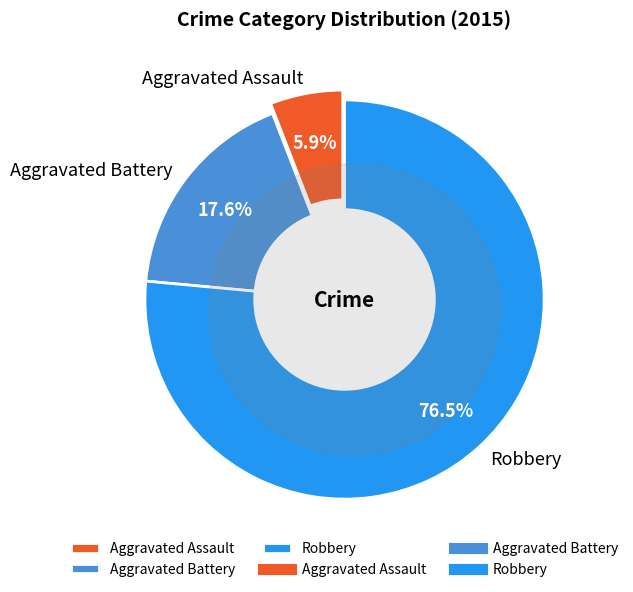

The Robbery slice represents 64% of the pie. True or false?

False